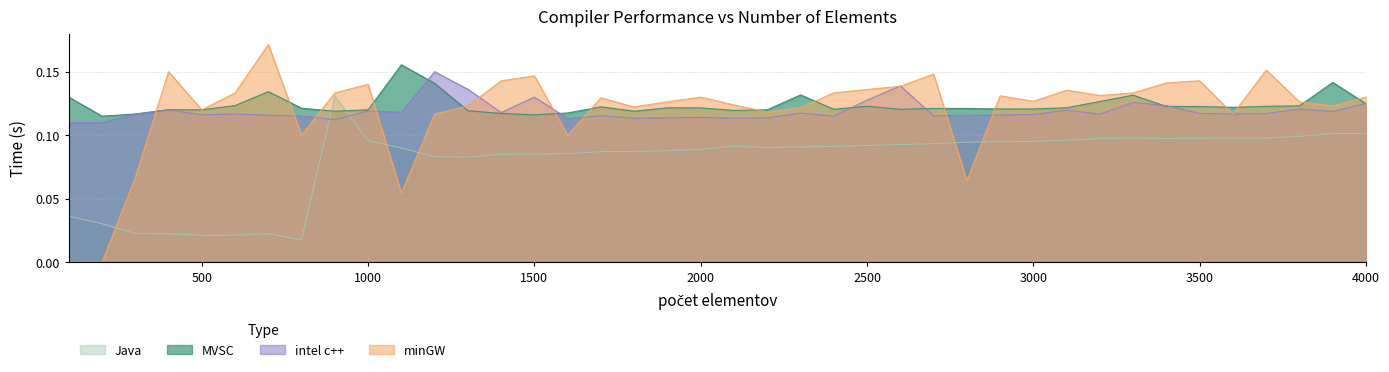

In intel c++, how many points are higher than both neighbors (excluding endpoints)?

12